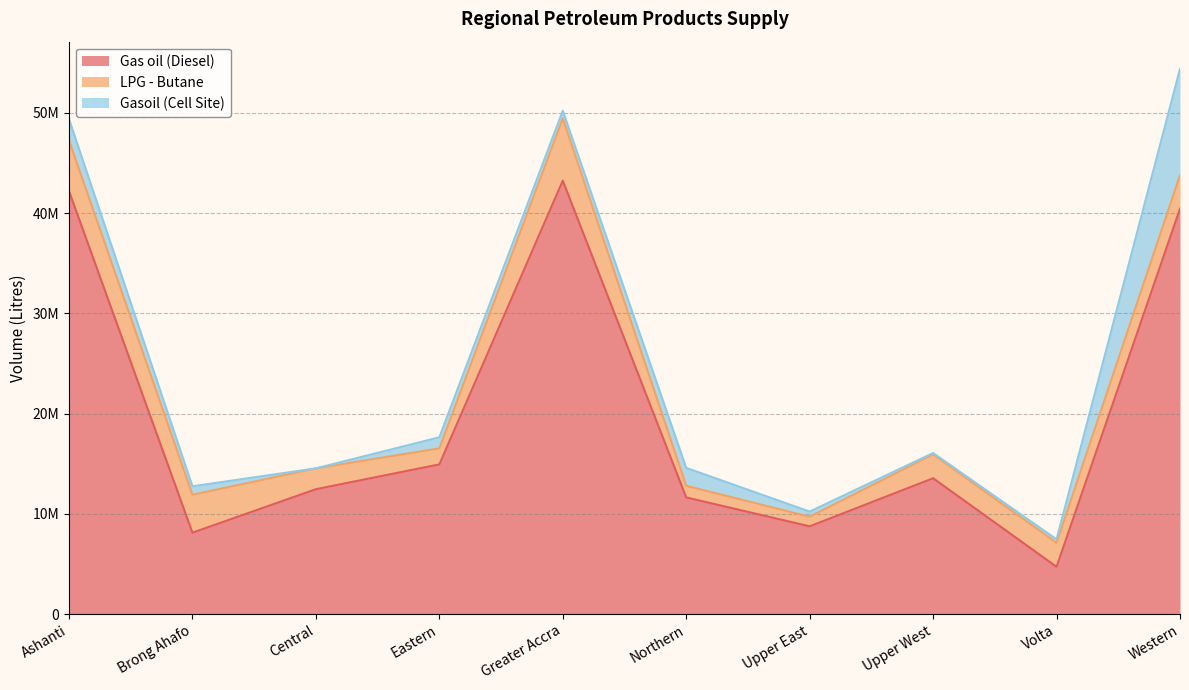

What position from the left is Central?

3